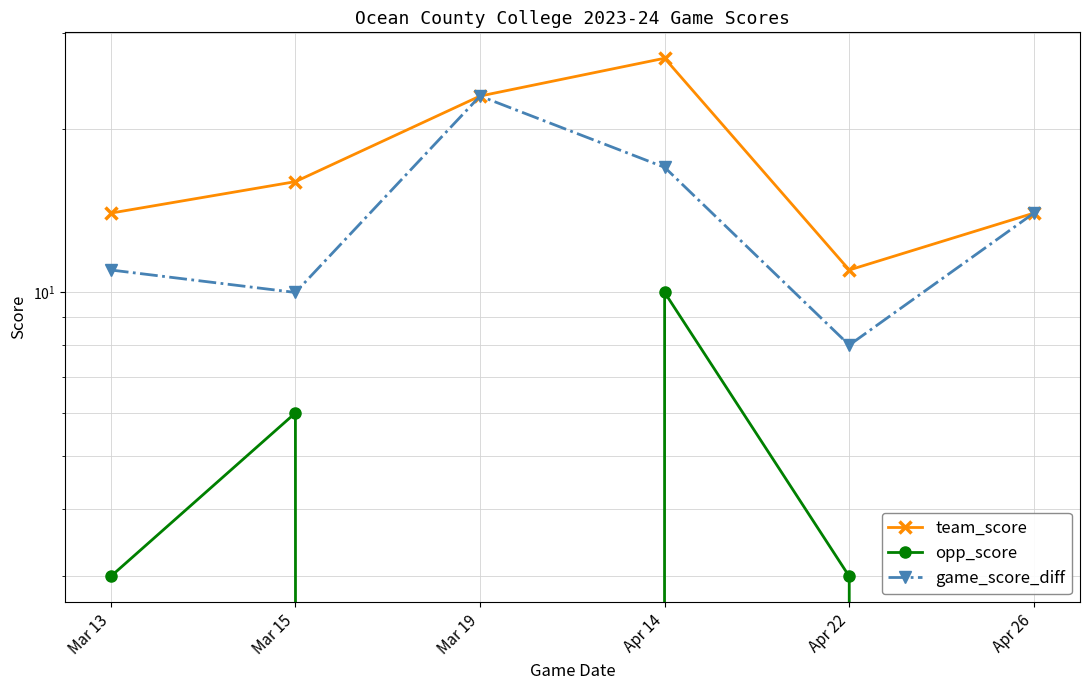

Reading left to right, list all the values displayed in this chart.

team_score: 14	16	23	27	11	14
opp_score: 3	6	0	10	3	0
game_score_diff: 11	10	23	17	8	14